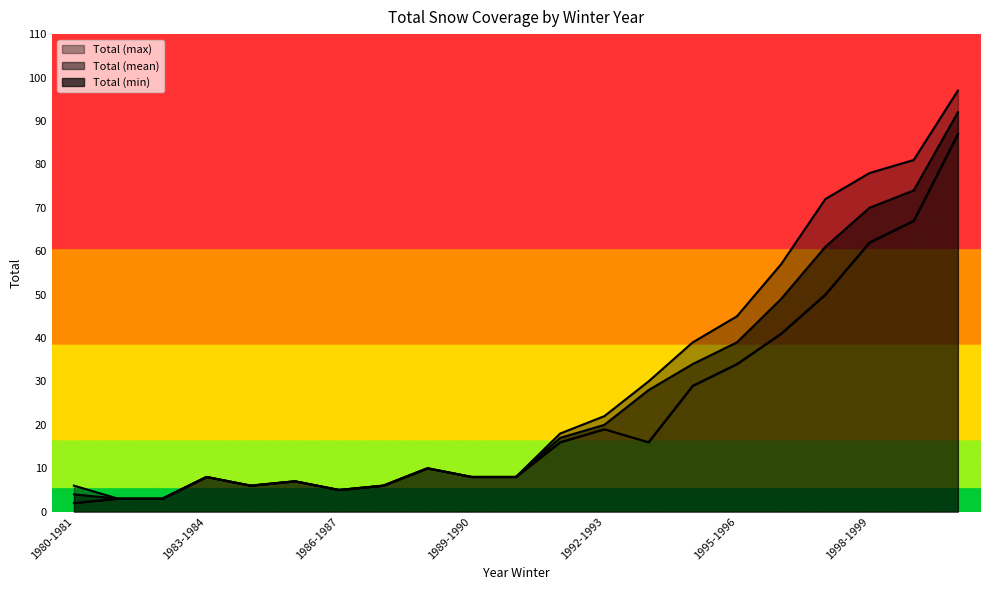

True or false: Total (max) and Total (mean) intersect in this chart.

False